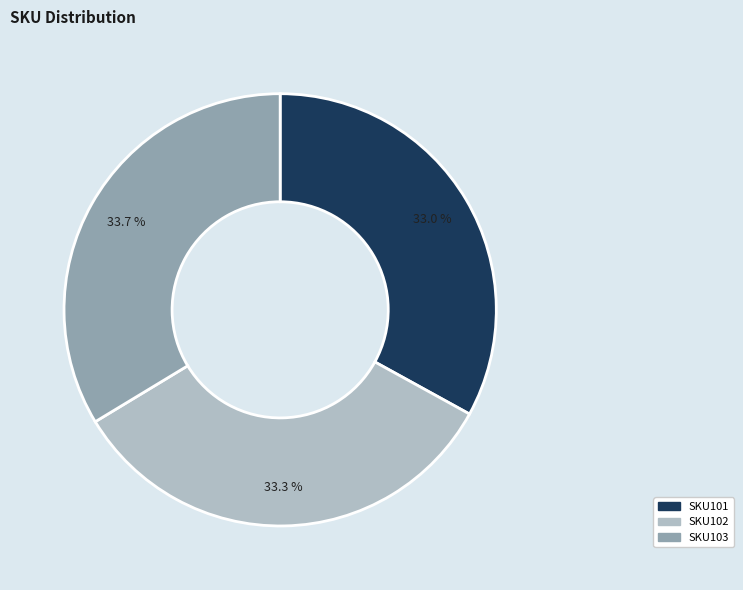

To the nearest percent, what is the combined percentage of SKU103 and SKU102?

67%